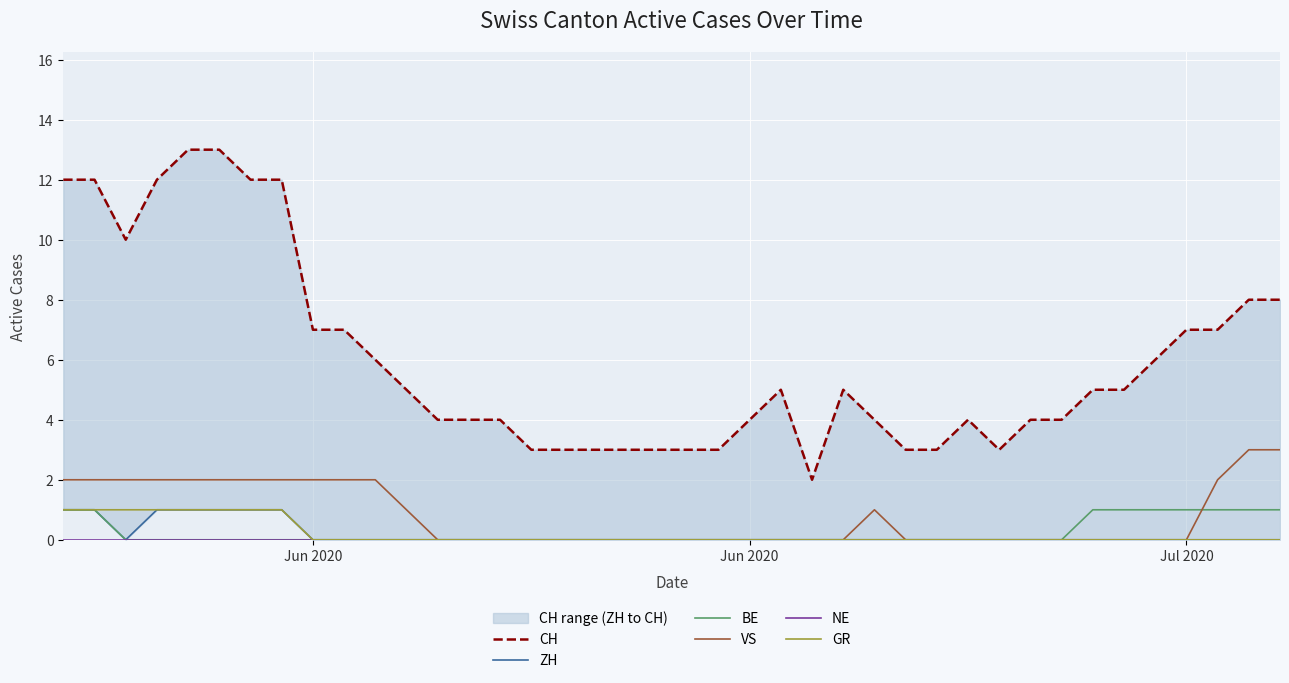

True or false: BE and VS intersect in this chart.

True